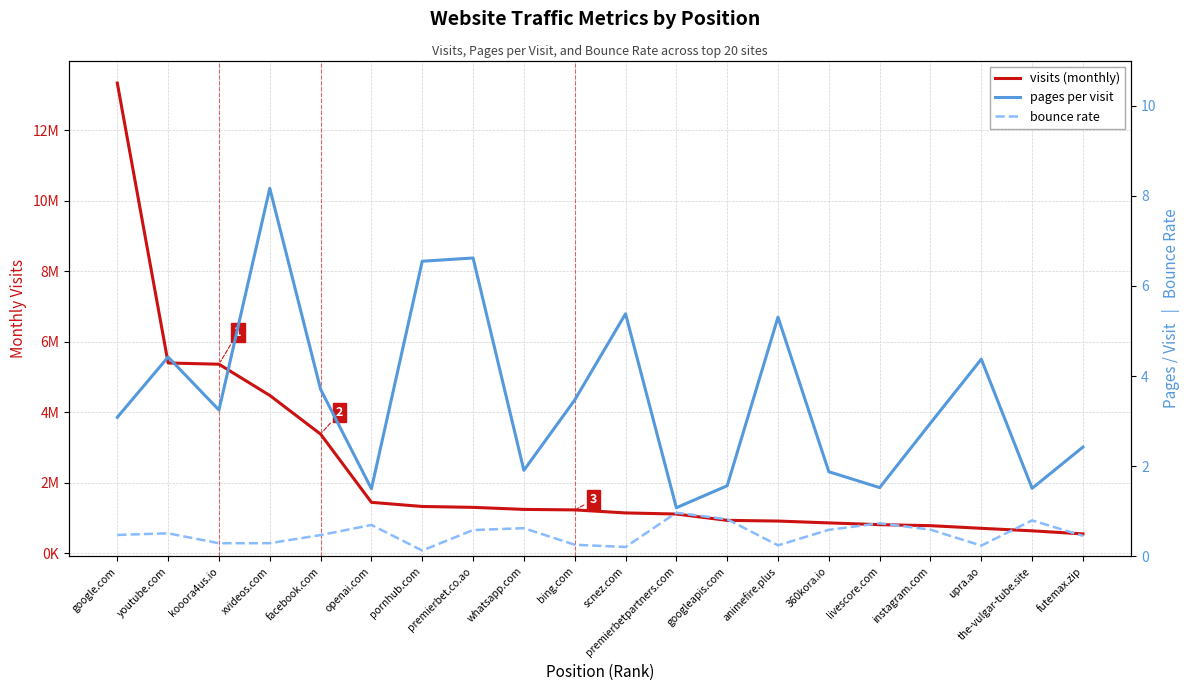

What is the highest value of the bounce rate series?

1.0